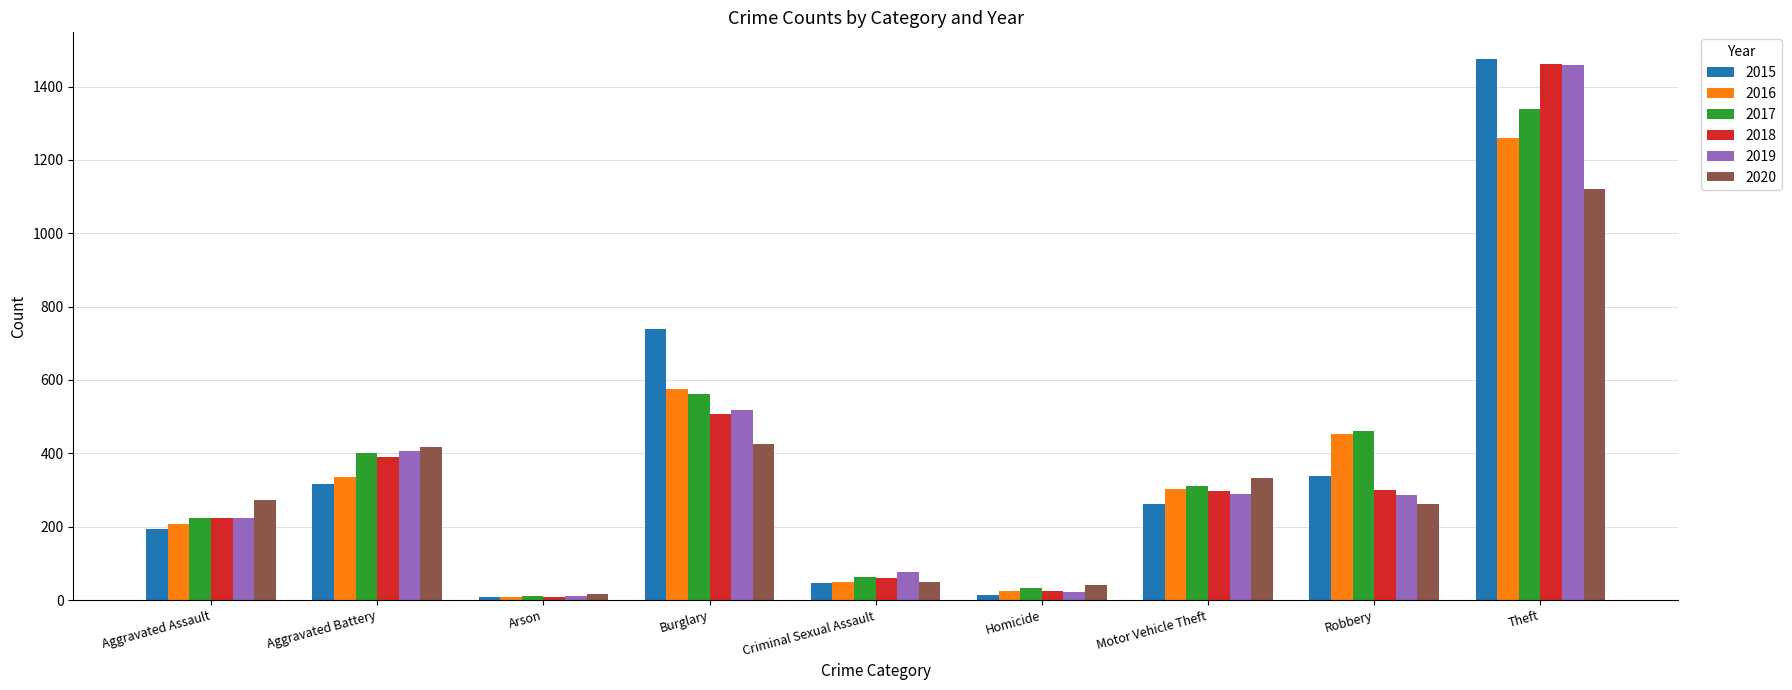

Which series has the widest spread of values?

2015